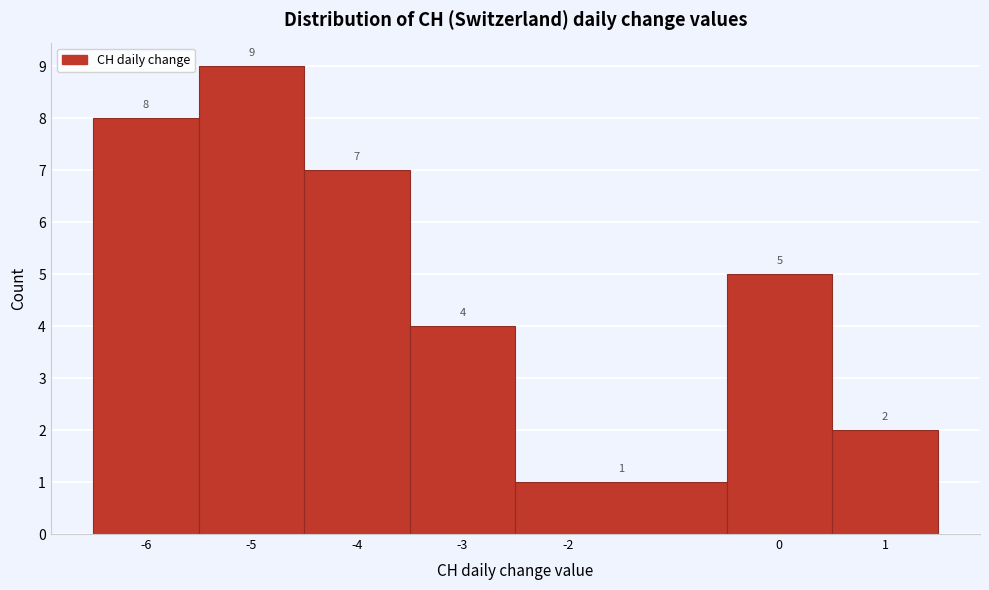

Reading left to right, list every bar in this chart as the range it spans on the x-axis followed by its height.

-6.5 to -5.5: 8
-5.5 to -4.5: 9
-4.5 to -3.5: 7
-3.5 to -2.5: 4
-2.5 to -0.5: 1
-0.5 to 0.5: 5
0.5 to 1.5: 2